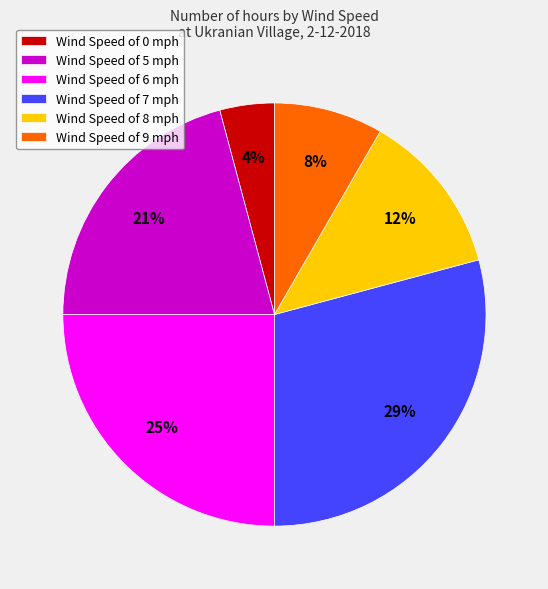

To the nearest percent, what portion does Wind Speed of 5 mph represent?

21%